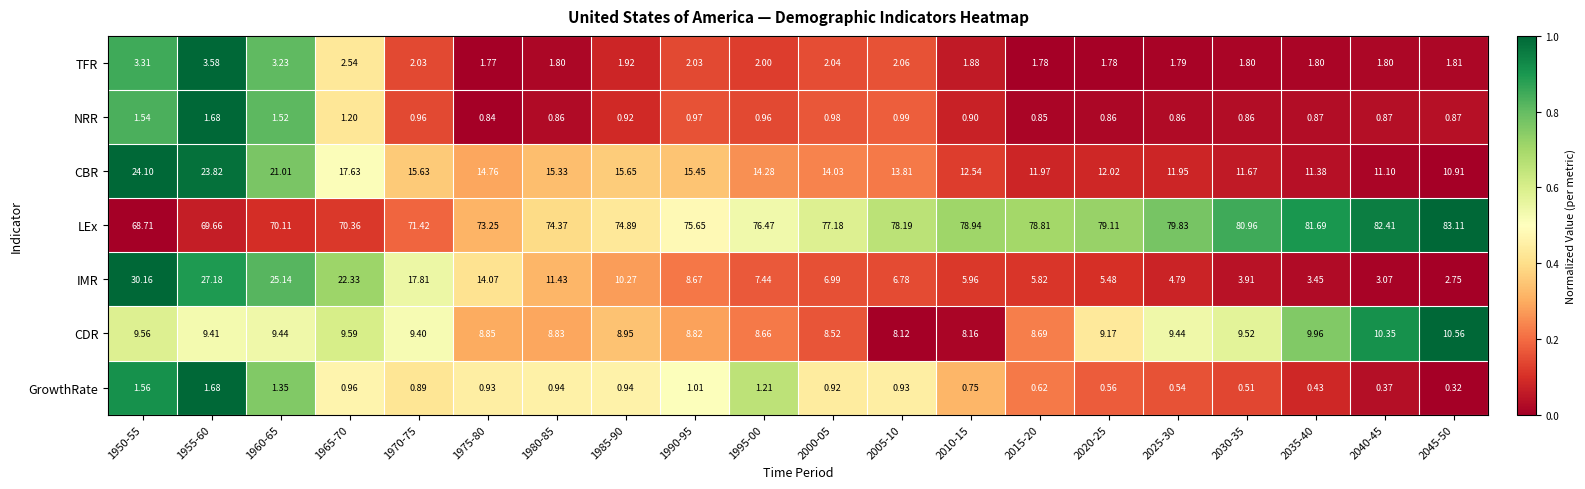

What is the difference between the highest and lowest values at 1990-95?

74.7